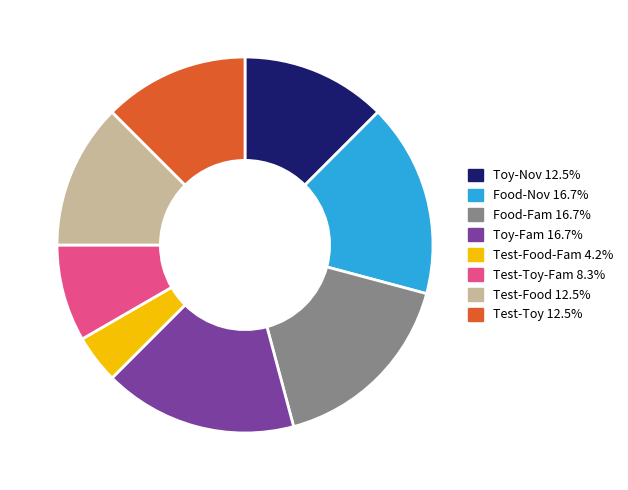

Is there any slice that represents more than half of the pie?

No